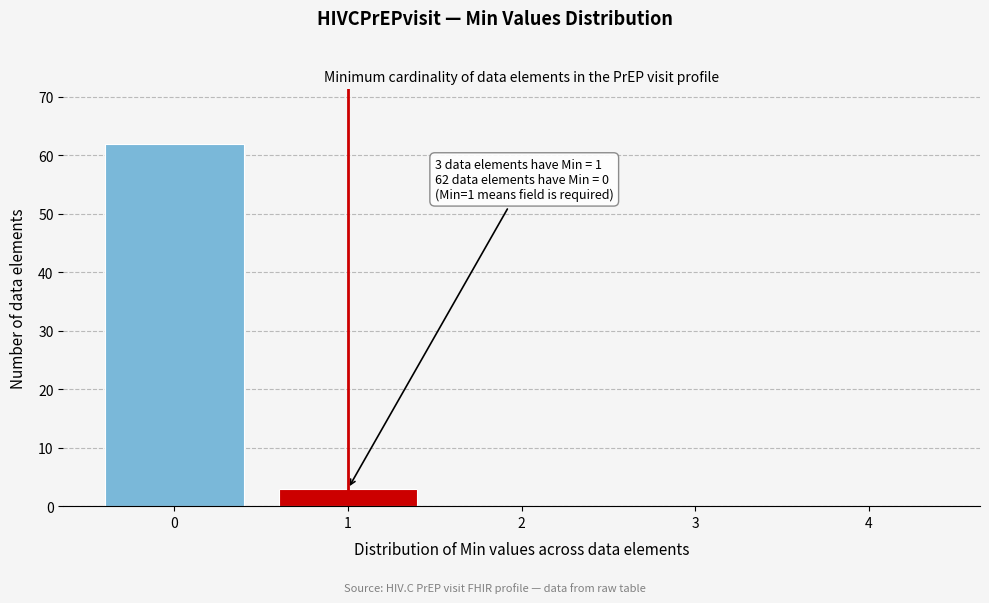

Reading left to right, list all the values displayed in this chart.

0=62	1=3	2=0	3=0	4=0